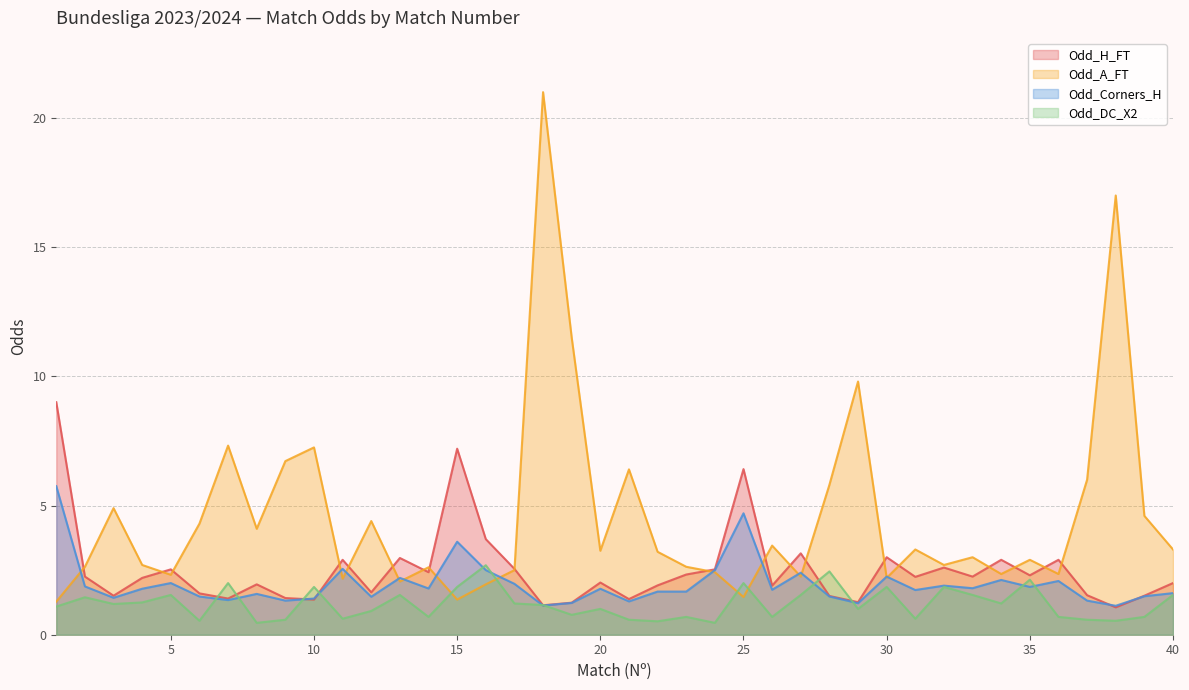

Does the chart have visible grid lines?

Yes